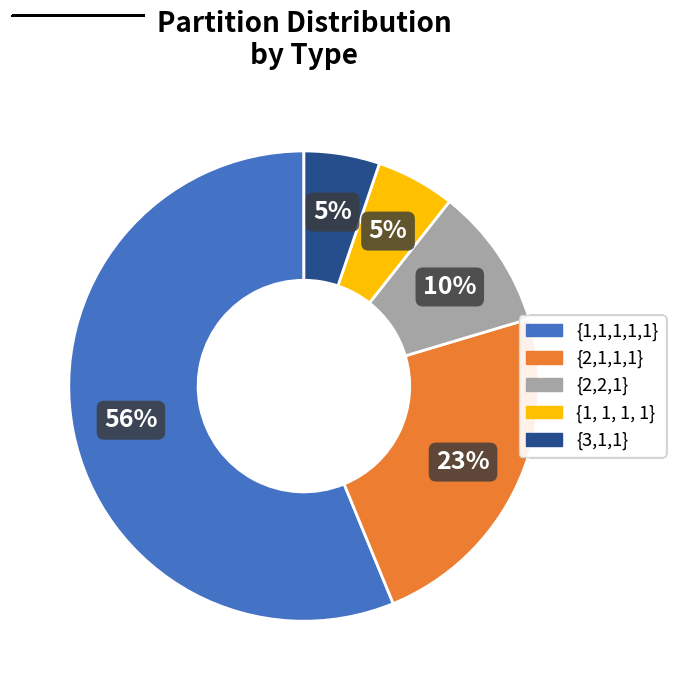

Does any single category account for the majority?

Yes